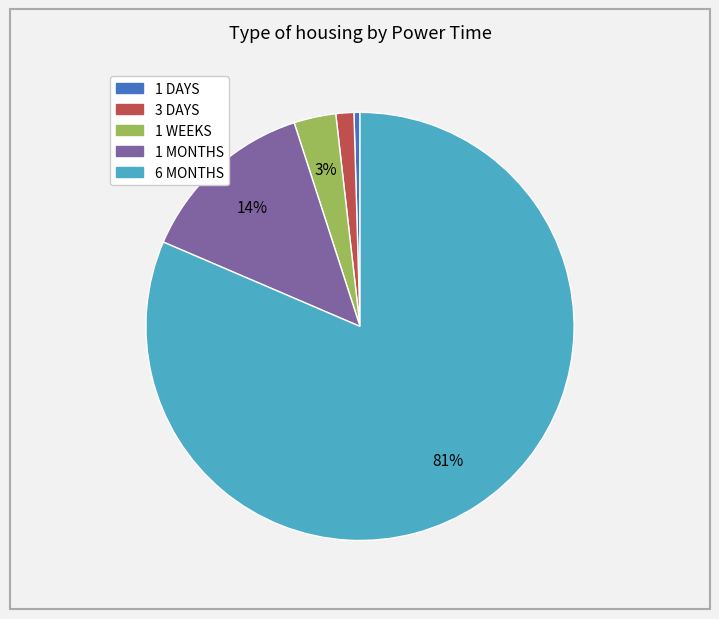

How many slices are in this pie chart?

5